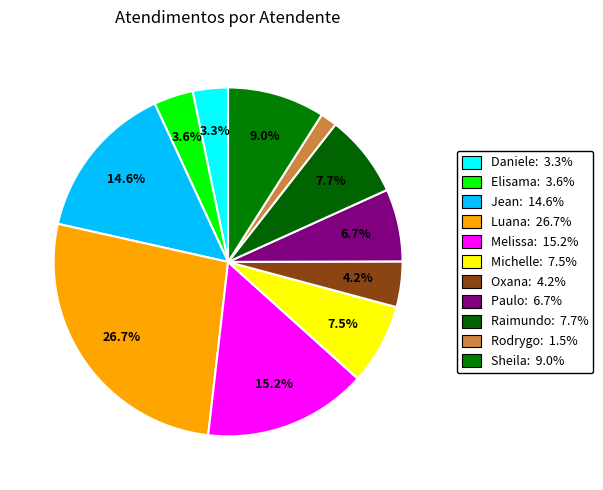

How many slices are in this pie chart?

11